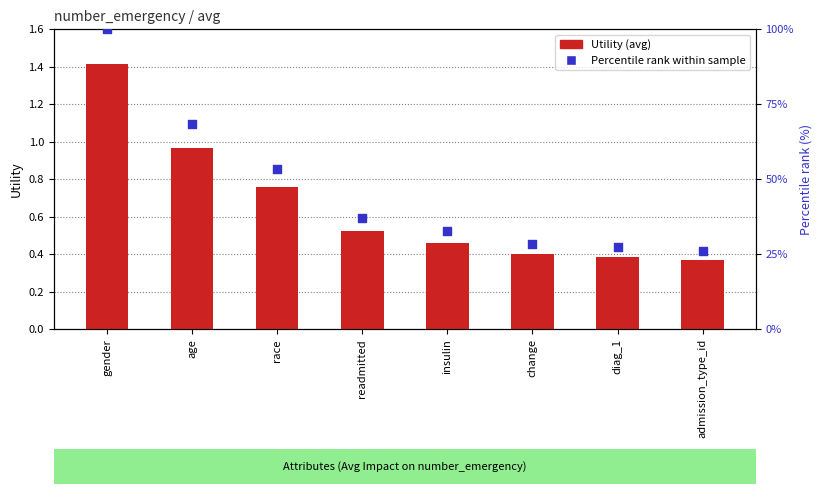

What are all the series names shown in the legend?

Utility (avg), Percentile rank within sample